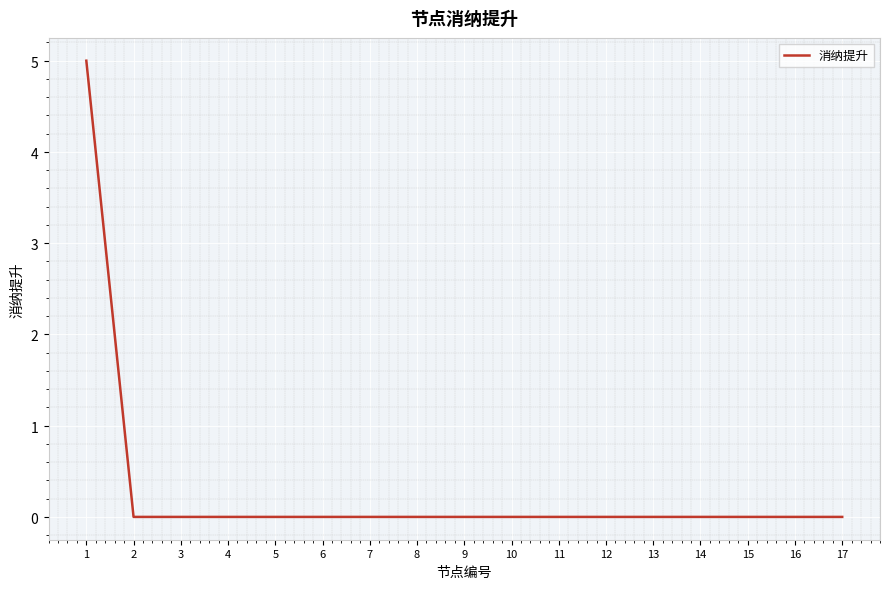

True or false: the data has more than 1 interior local peaks.

False